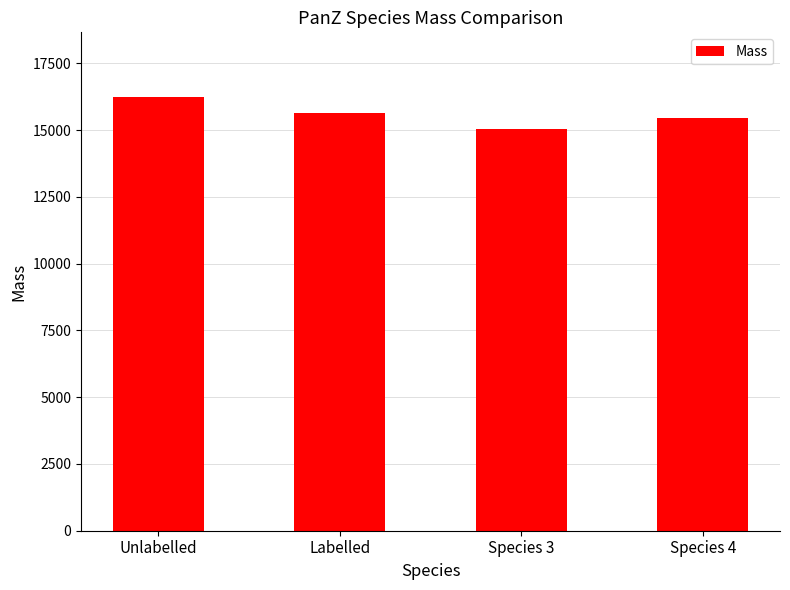

What is the label of the 4th bar from the right?

Unlabelled